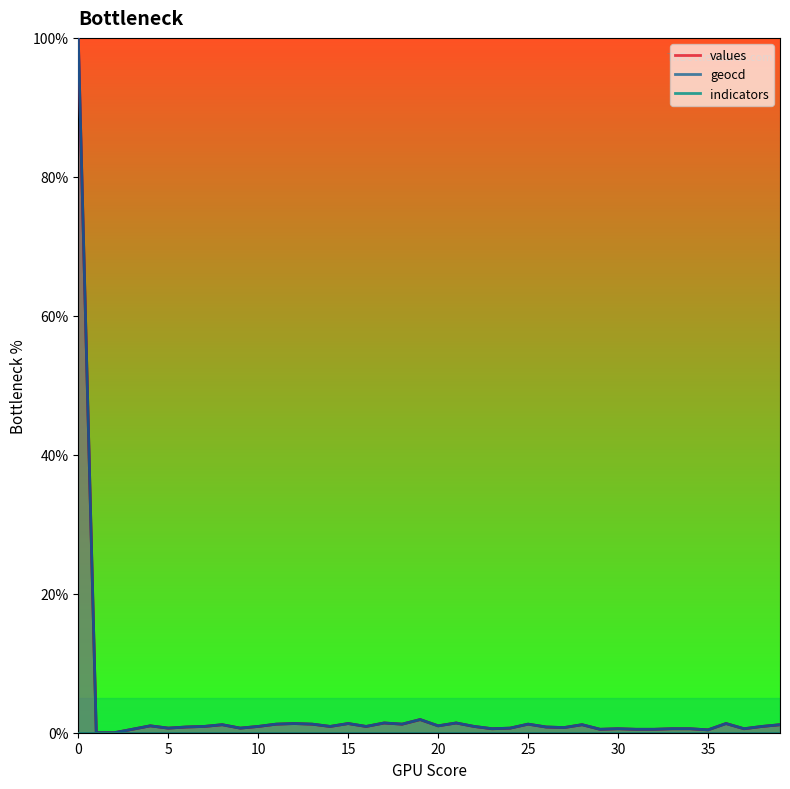

At 21, list the series in order from smallest to largest.

values, geocd